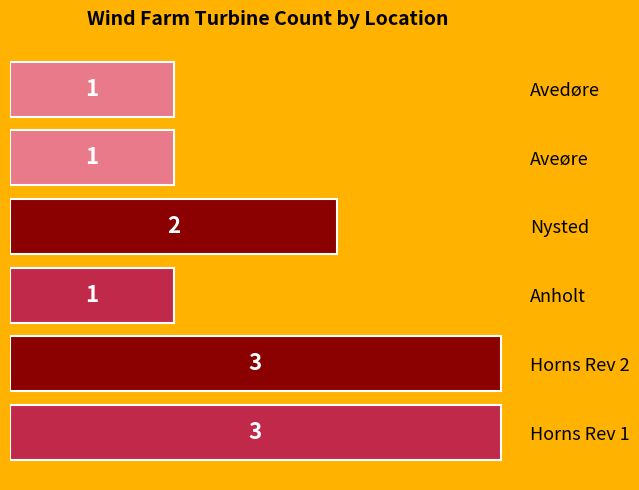

What is the sum of all values?

11